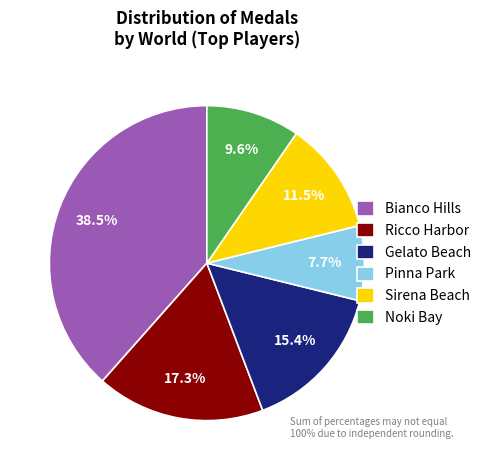

To the nearest percent, what percentage of the pie is Gelato Beach?

15%